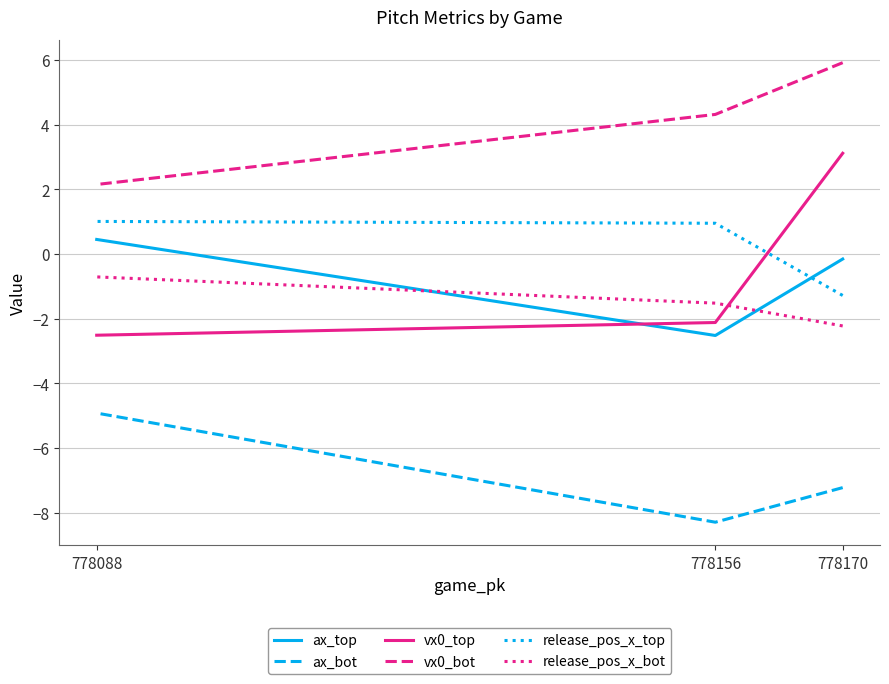

Where does the vx0_top series first go above -2?

778170